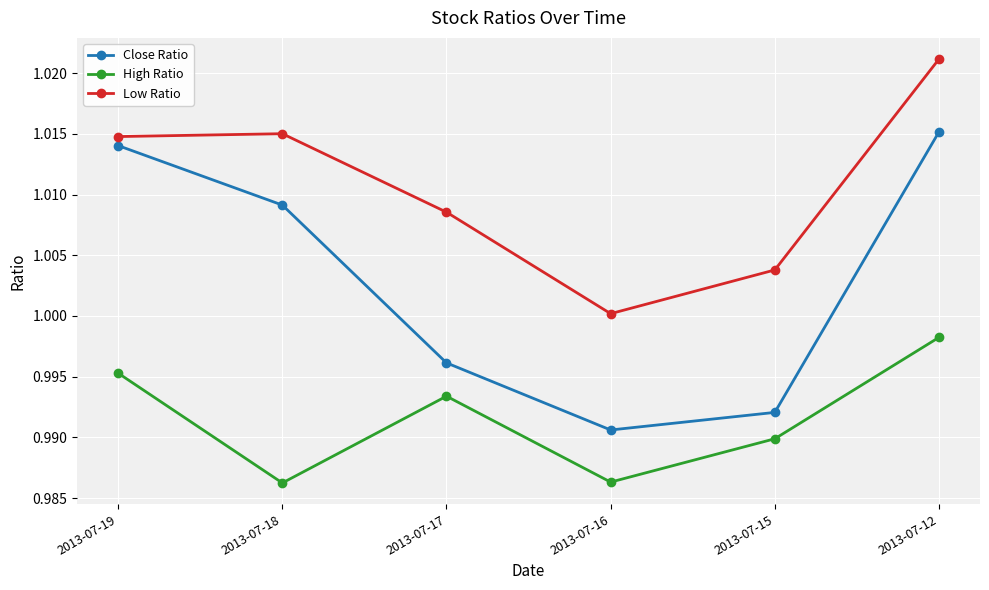

What are all the series names shown in the legend?

Close Ratio, High Ratio, Low Ratio